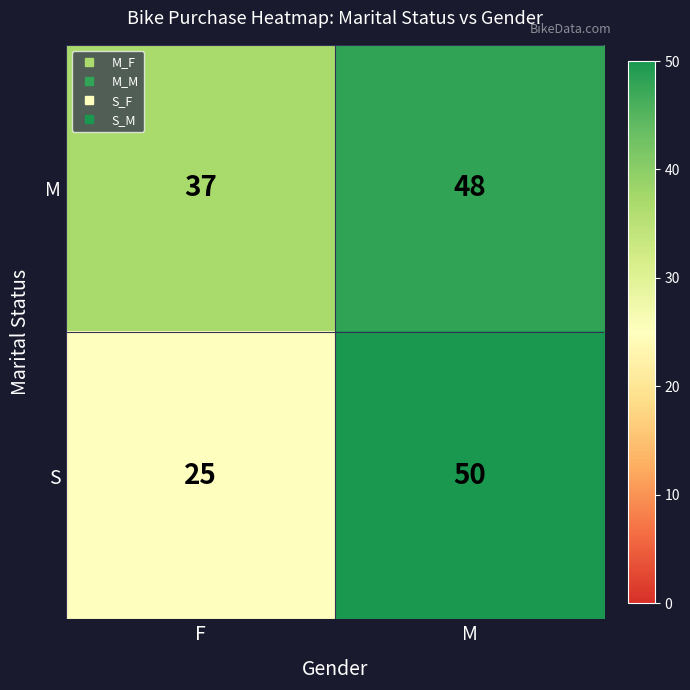

What is the difference between the highest and lowest values at M?

2